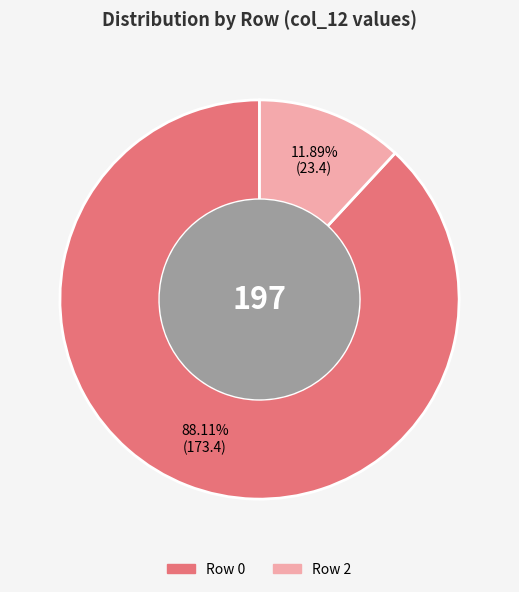

Is there a majority slice in this chart?

Yes